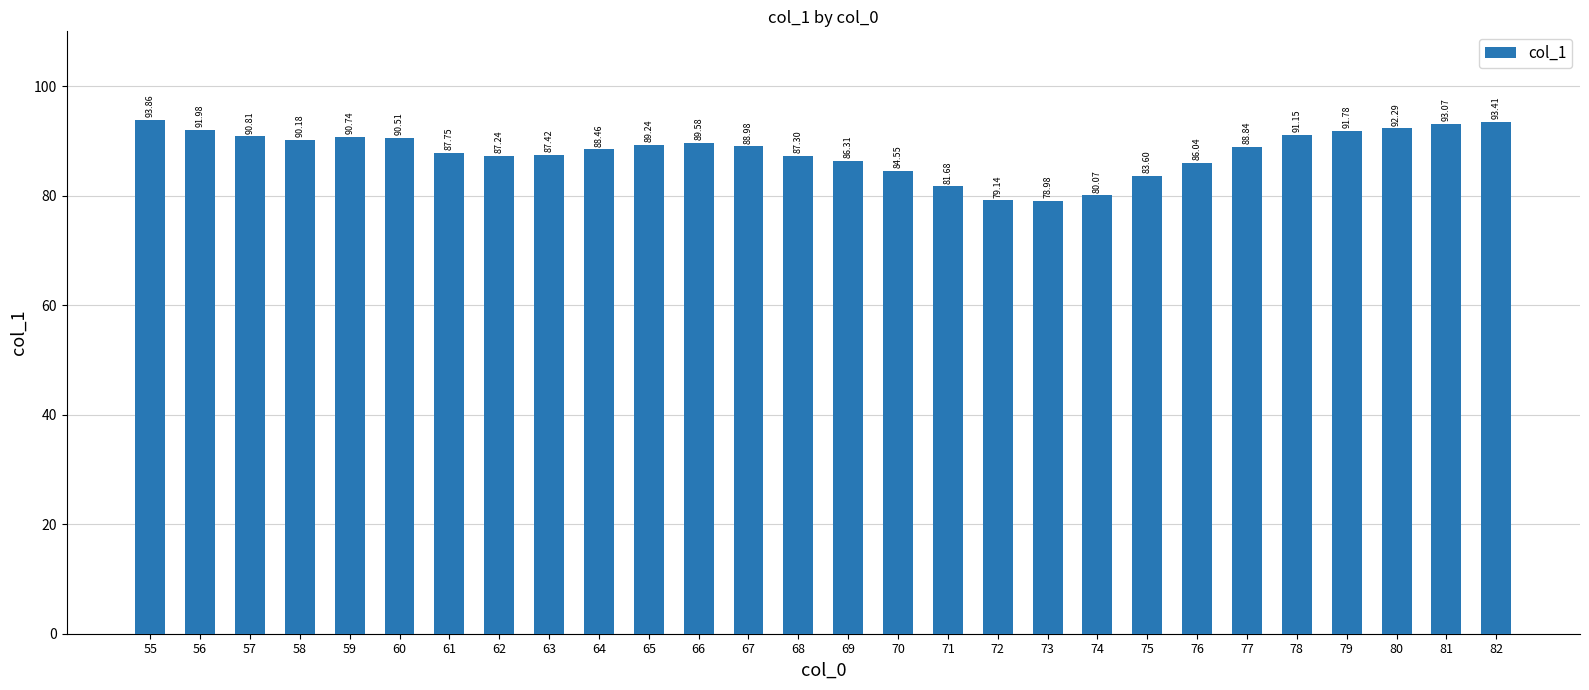

What is the sum of all values?

2465.0